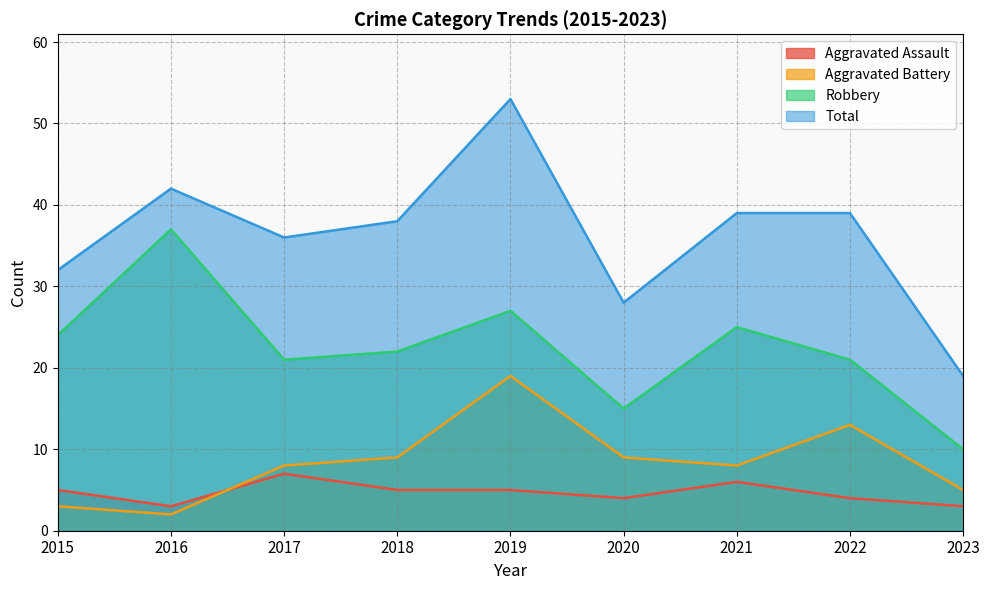

What is the difference between the maximum and second lowest values in the Aggravated Assault series?

4